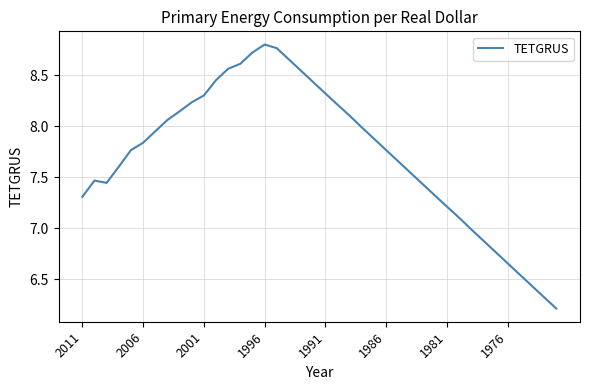

What is the difference between the maximum and minimum values?

2.6